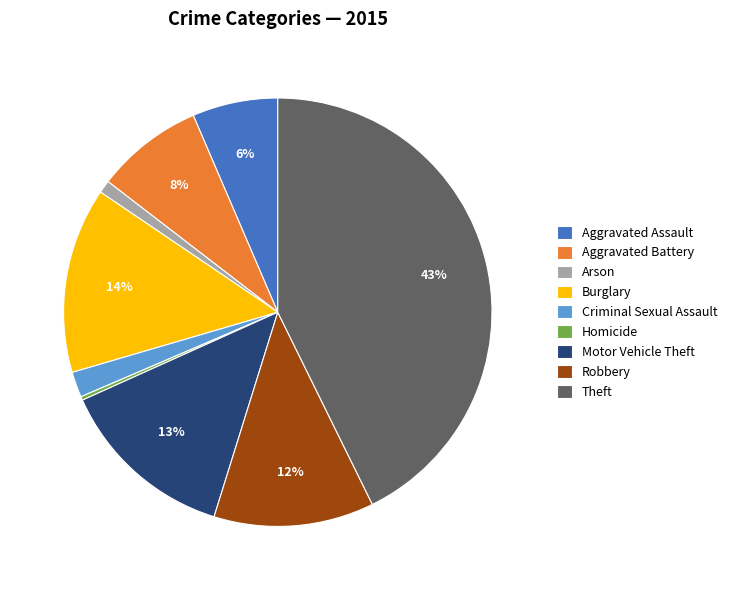

To the nearest percent, what is the average slice percentage?

11%